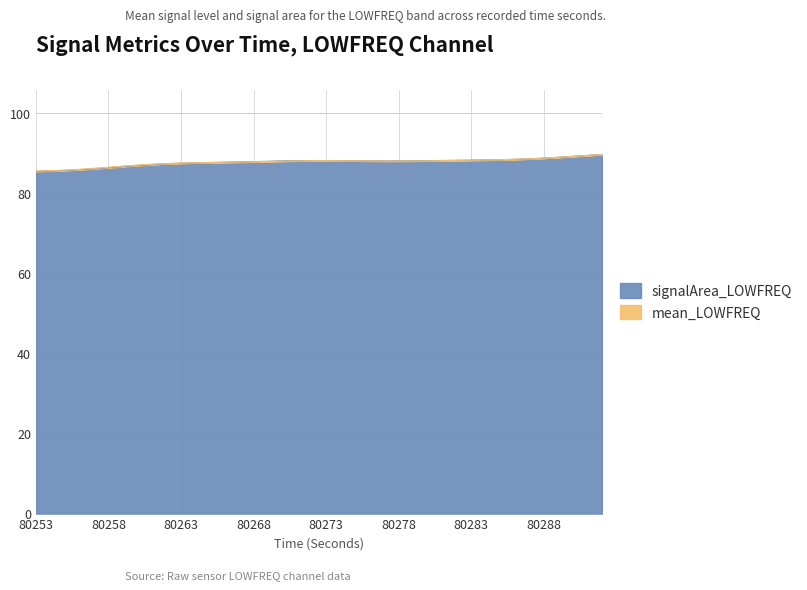

What is the average value of the mean_LOWFREQ series?

87.7